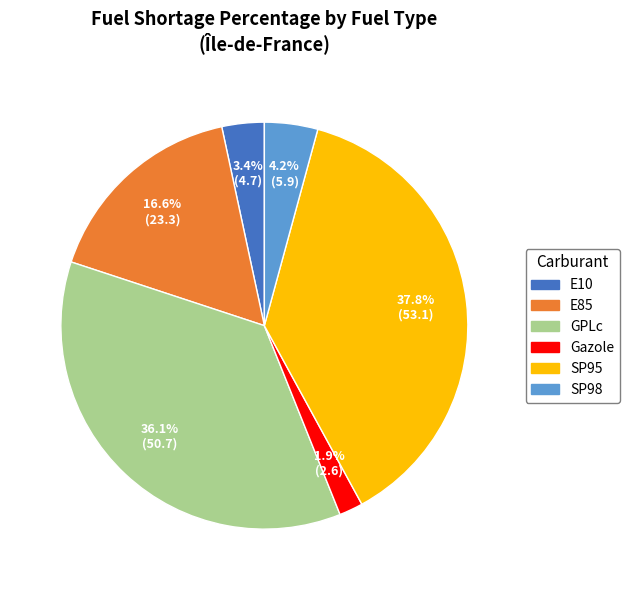

What is the ratio of the value at SP98 to the value at E85?

0.3